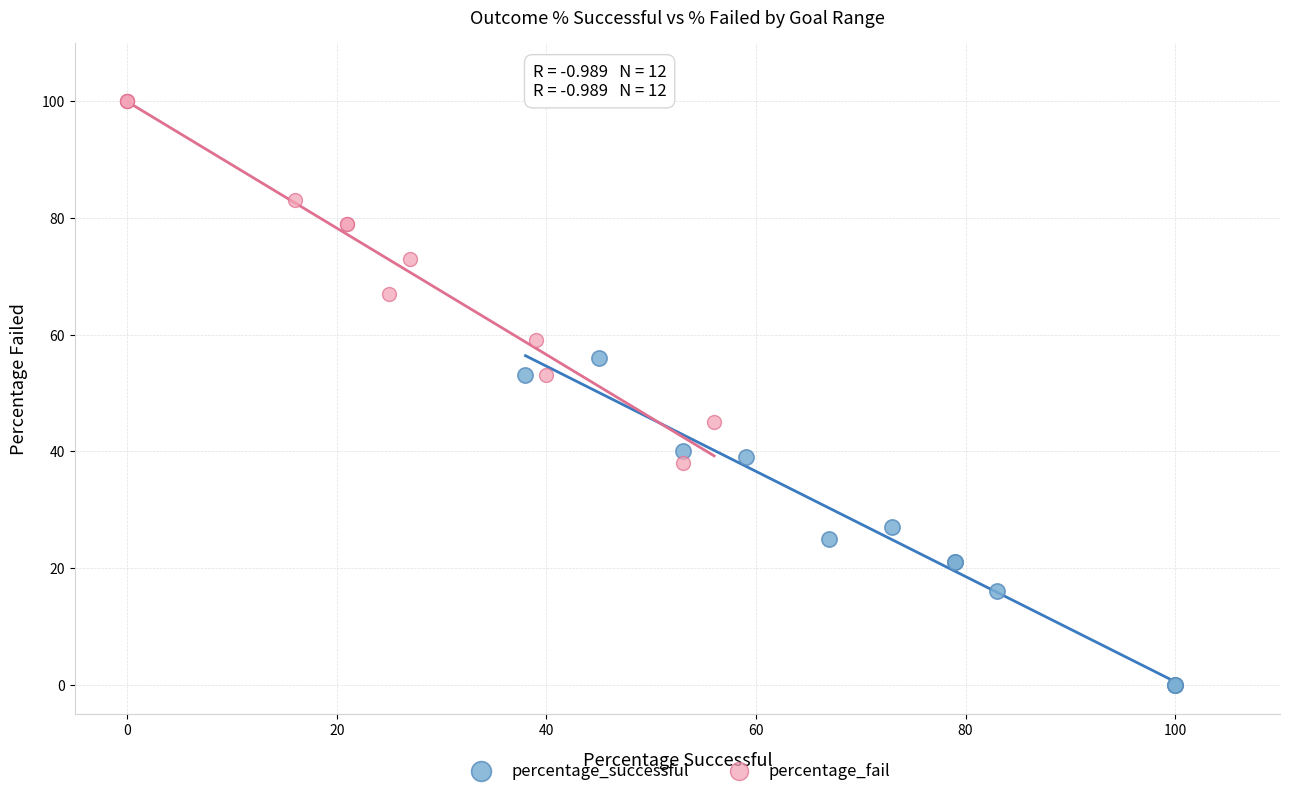

Which series reaches the maximum Y coordinate?

percentage_fail